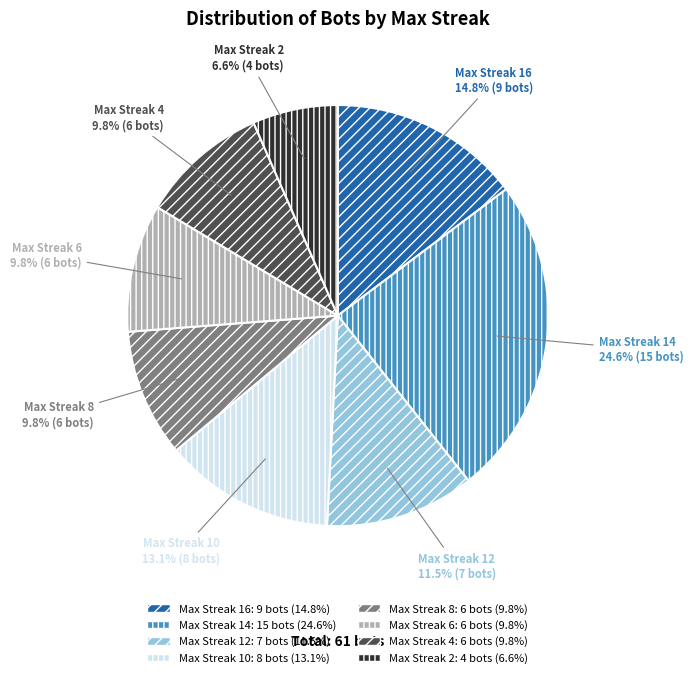

To the nearest percent, what is the average slice percentage?

12%